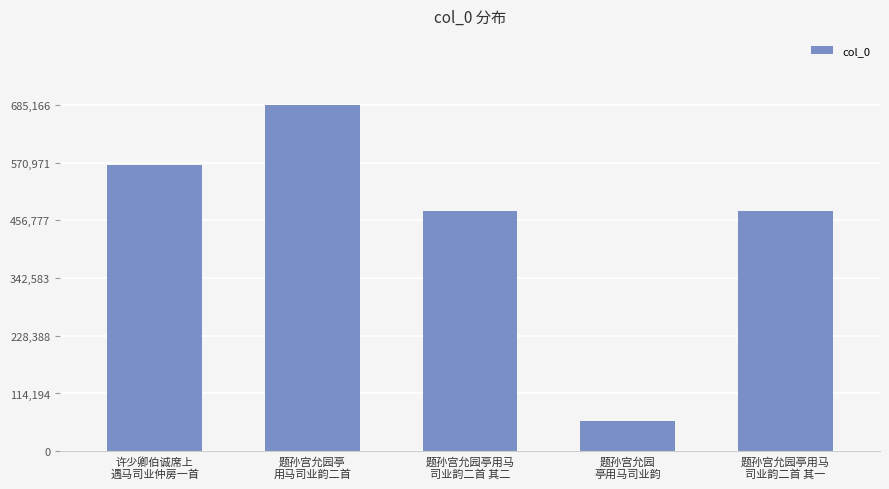

What is the value of the 3rd bar from the left?

476161